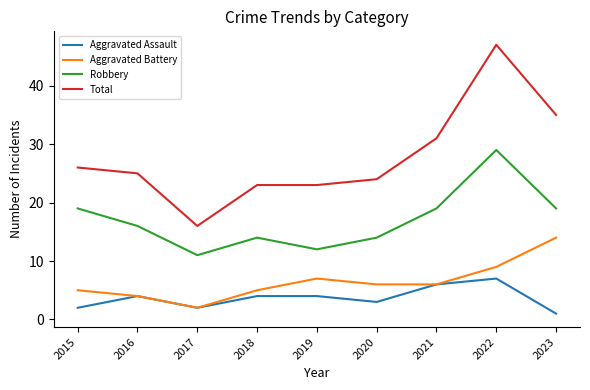

Does the chart have visible grid lines?

No